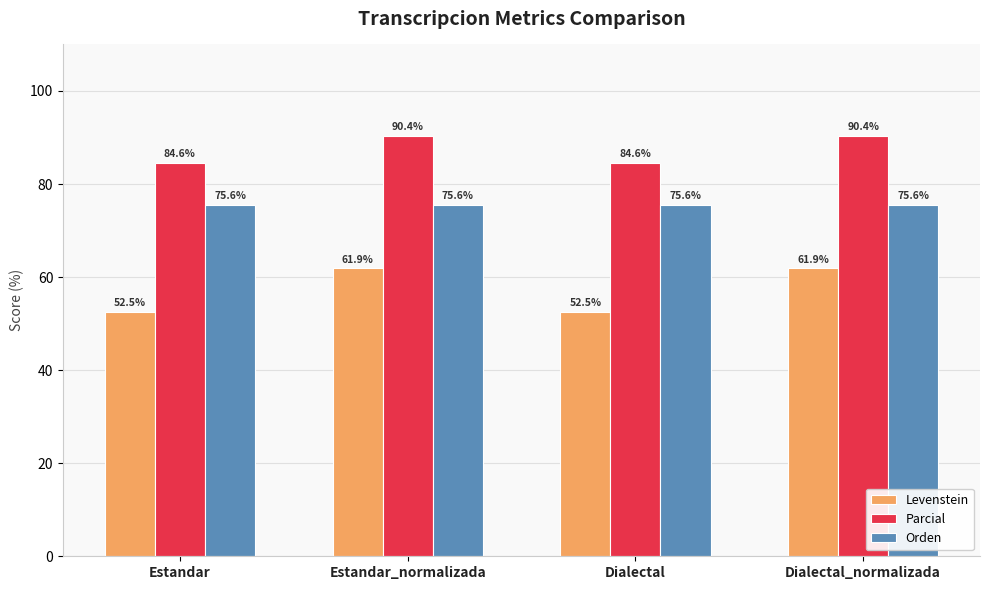

True or false: Orden has a value of 75.6 at Dialectal_normalizada.

True